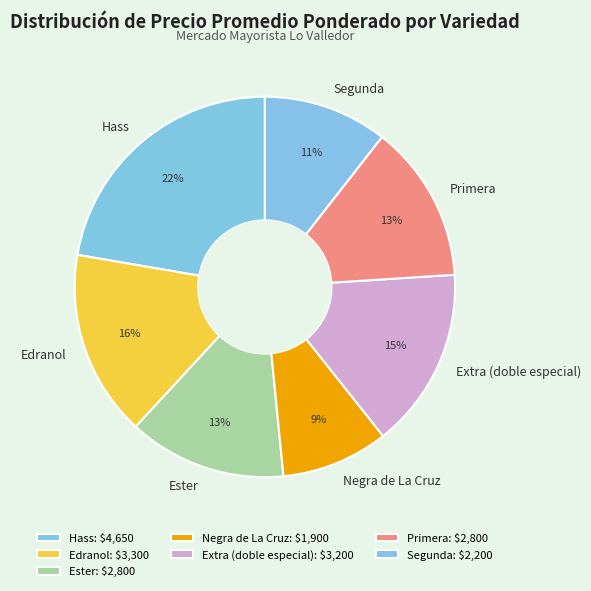

To the nearest percent, what portion does Ester represent?

13%